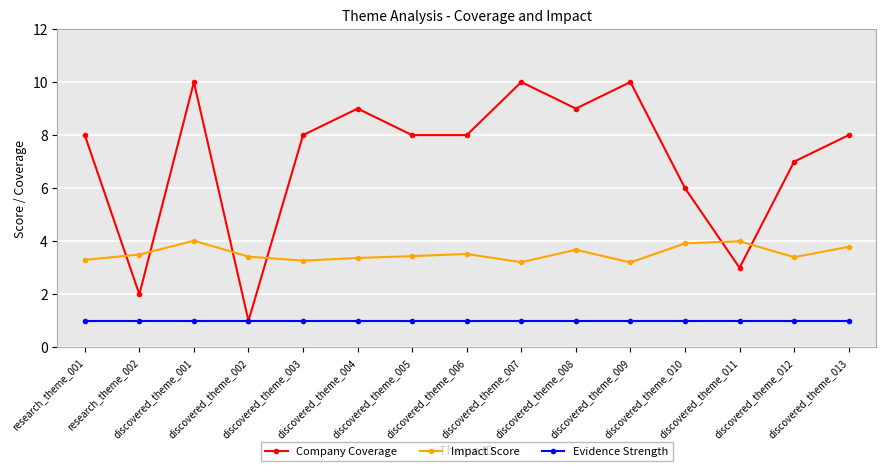

The Impact Score series shows 4.0 at discovered_theme_011. True or false?

True